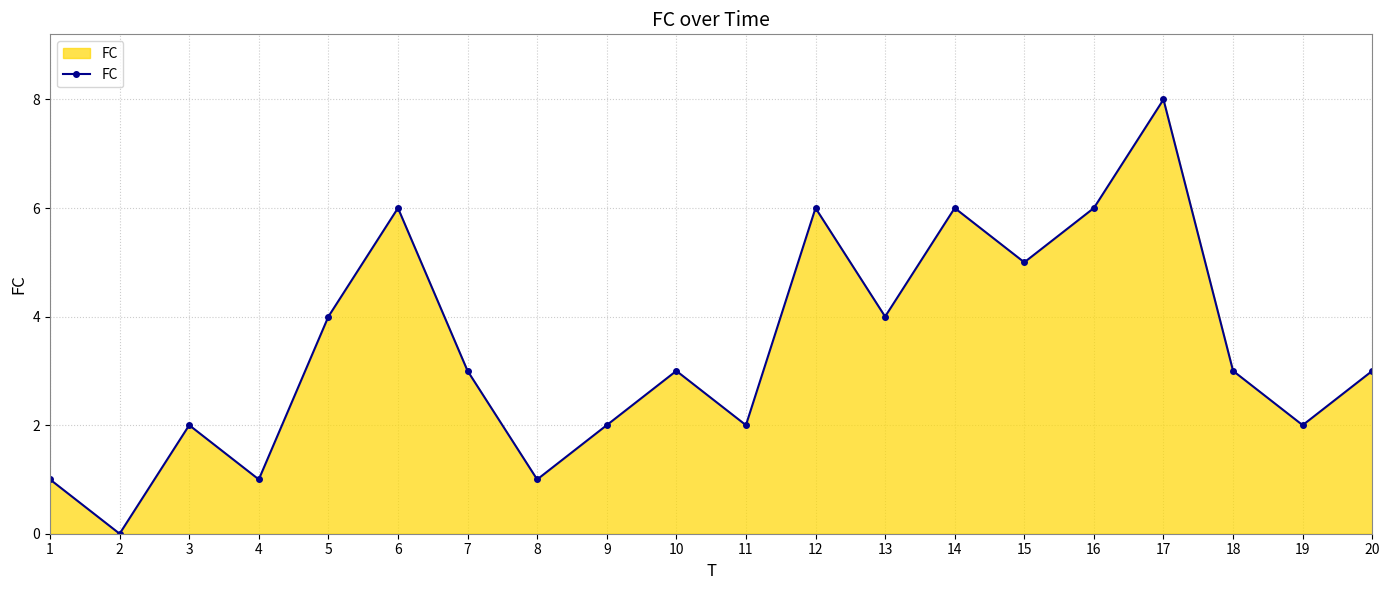

What is the greatest value displayed?

8